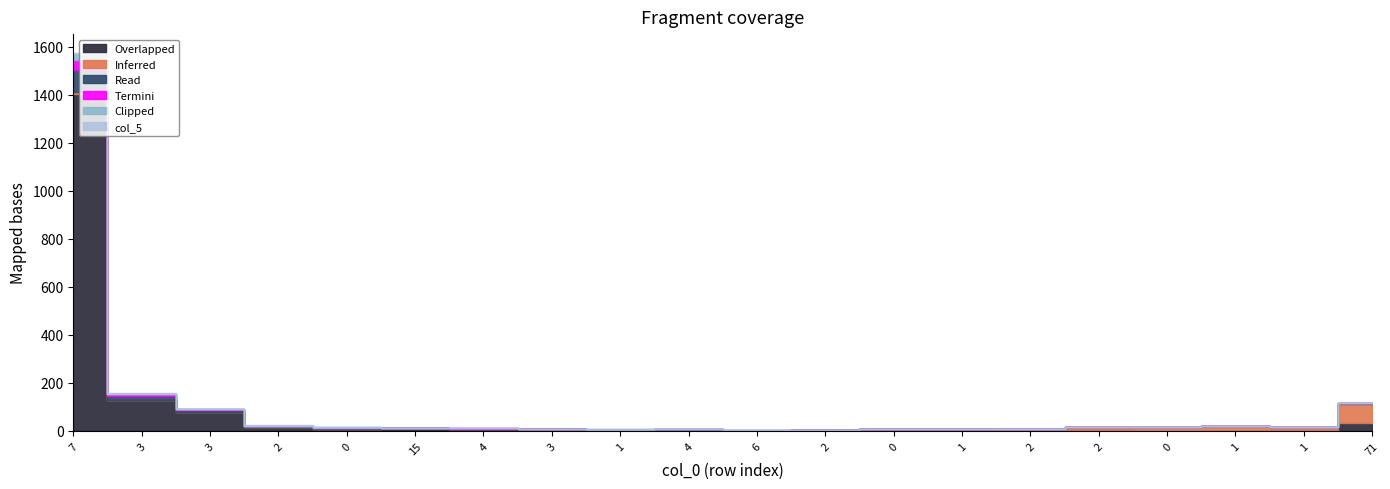

Between 2 and 71, which is larger?

71